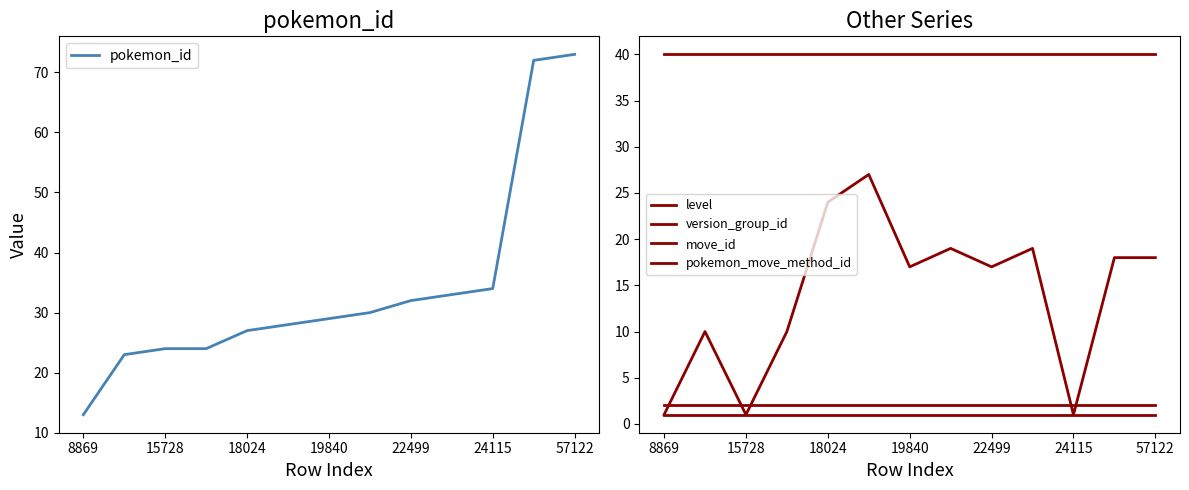

The pokemon_id series shows 18 at 19840. True or false?

False